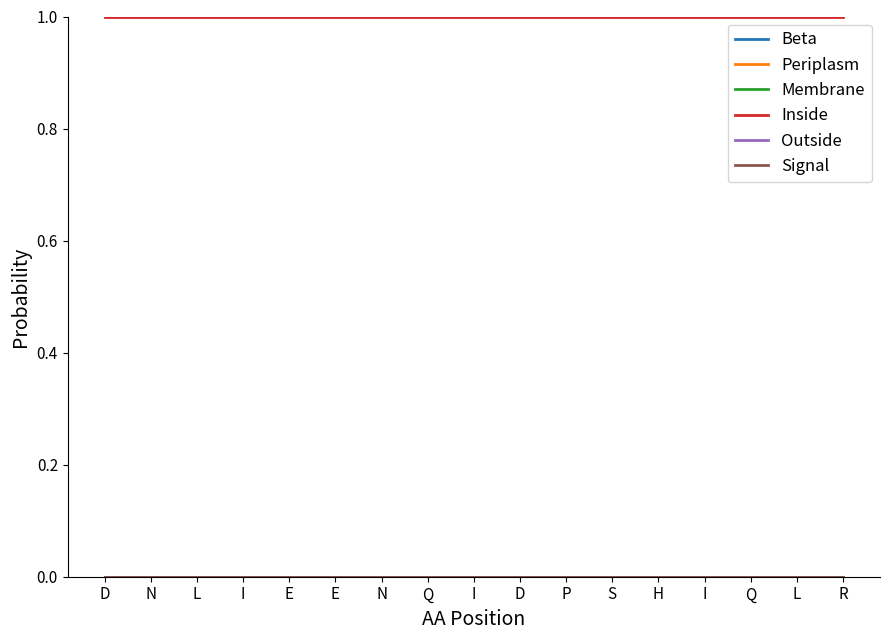

What is the total value across all series at R?

1.0